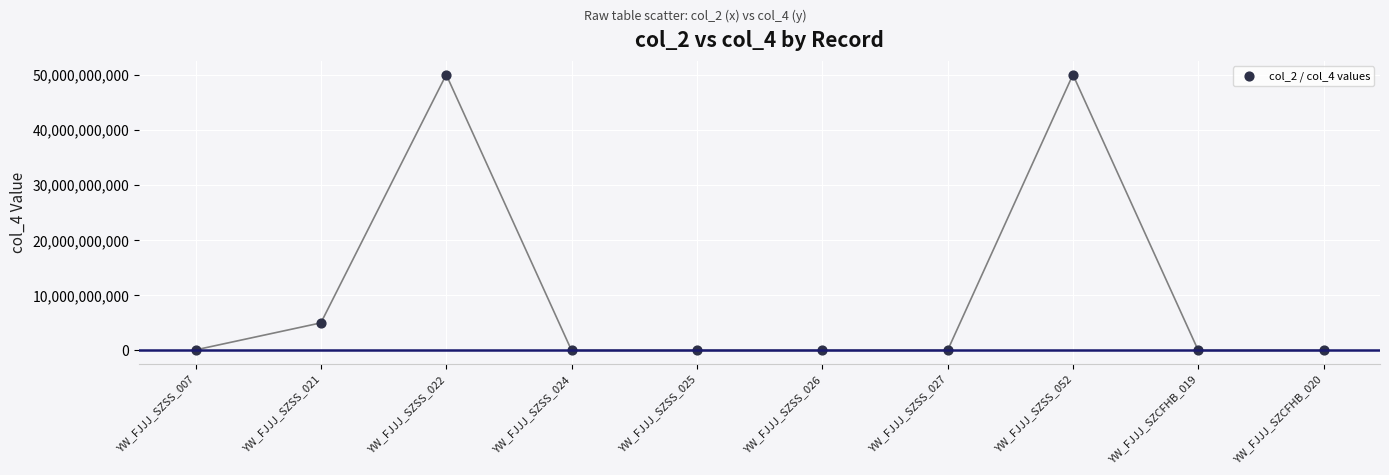

What is the range of Y values (max minus min)?

50000000000